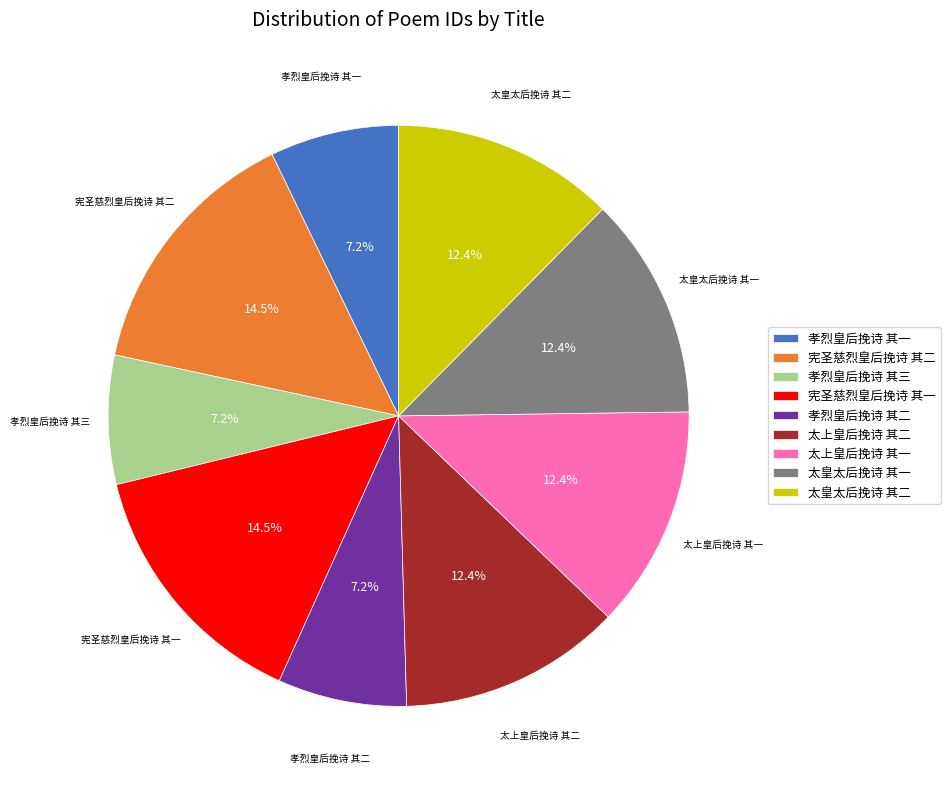

True or false: 孝烈皇后挽诗 其三 accounts for 15% of the total.

False